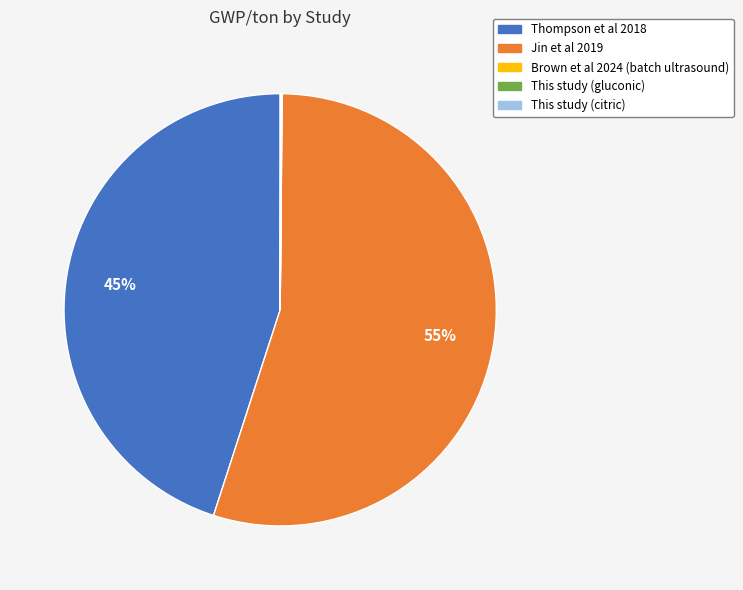

To the nearest percent, what is the average slice percentage?

20%